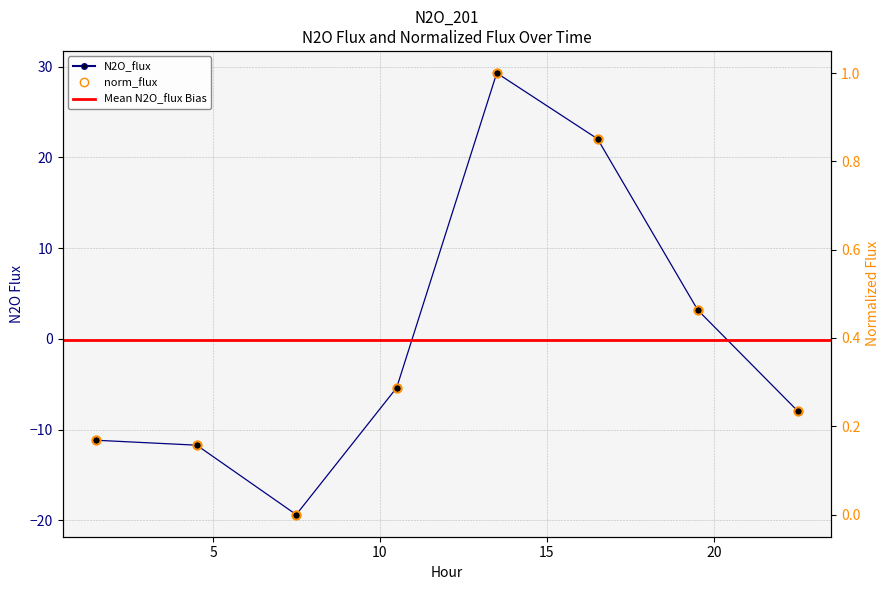

Reading right to left, list all the values displayed in this chart.

N2O_flux: 22.5245=-8.0	19.5226=3.2	16.5193=22.0	13.5009=29.3	10.5025=-5.4	7.4941=-19.4	4.5144=-11.7	1.4927=-11.2
norm_flux: 22.5245=0.2	19.5226=0.5	16.5193=0.9	13.5009=1.0	10.5025=0.3	7.4941=0.0	4.5144=0.2	1.4927=0.2